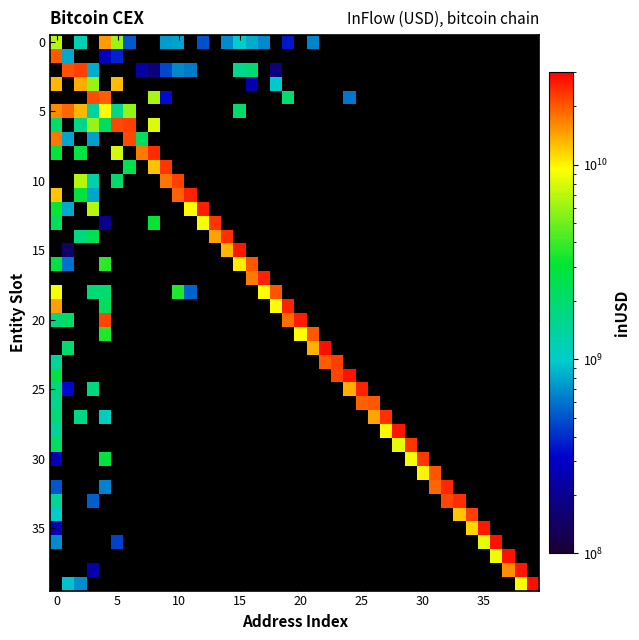

How many distinct data groups are displayed?

40